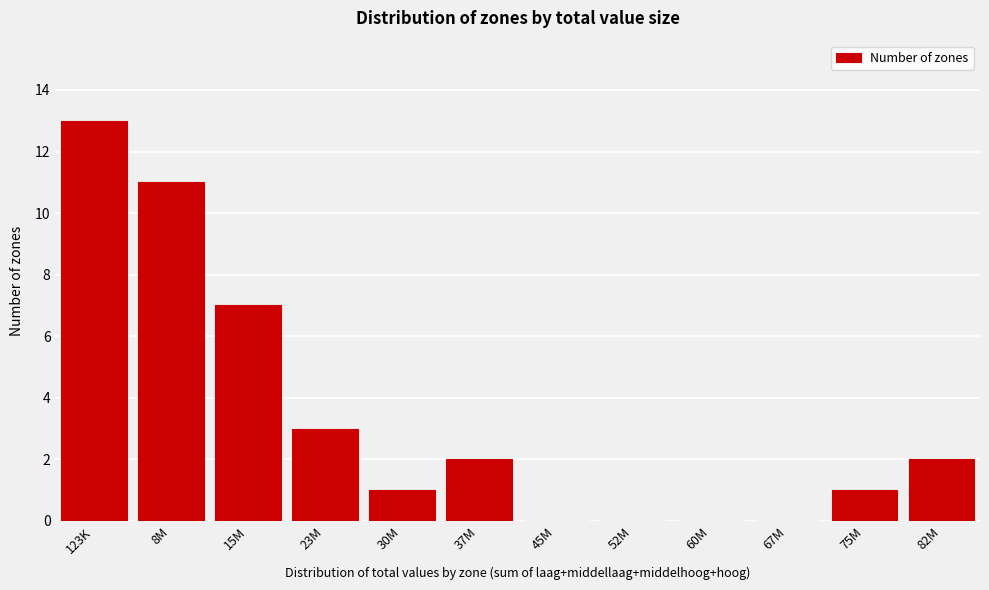

Reading right to left, extract all data points from this chart.

82M=2	75M=1	67M=0	60M=0	52M=0	45M=0	37M=2	30M=1	23M=3	15M=7	8M=11	123K=13